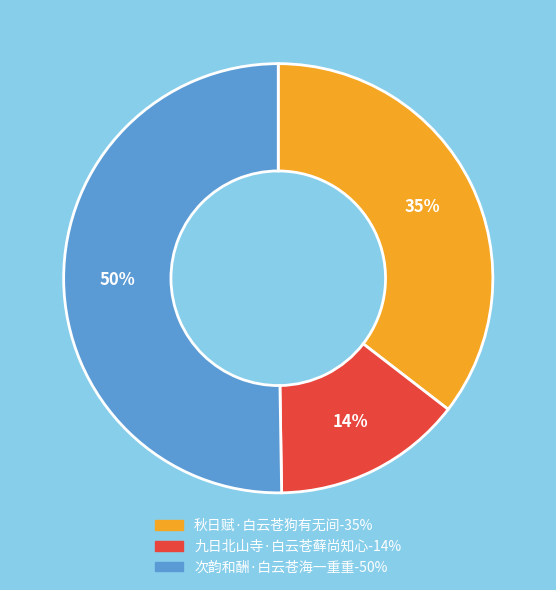

Rank the categories by value from lowest to highest.

九日北山寺·白云苍藓尚知心, 秋日赋·白云苍狗有无间, 次韵和酬·白云苍海一重重